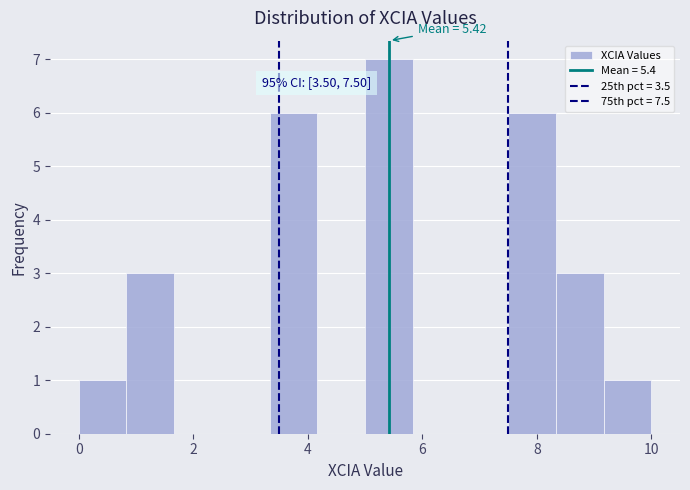

Which range on the x-axis has the tallest bar?

5.0 to 5.8